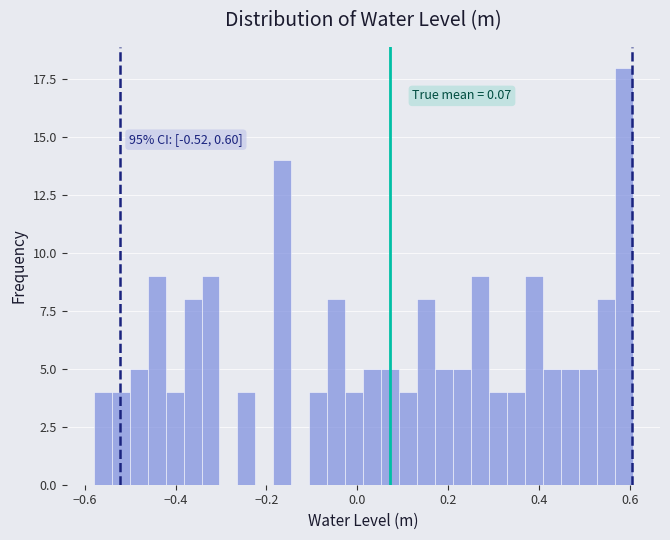

Around what value on the x-axis is the tallest bar? Give the approximate position of its centre, as read against the axis.

0.58